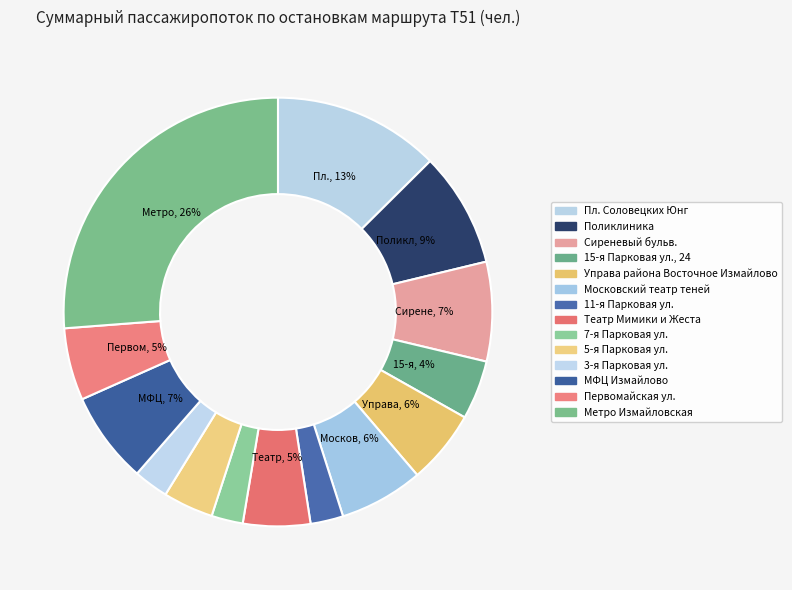

Which slice is the smallest?

7-я Парковая ул.